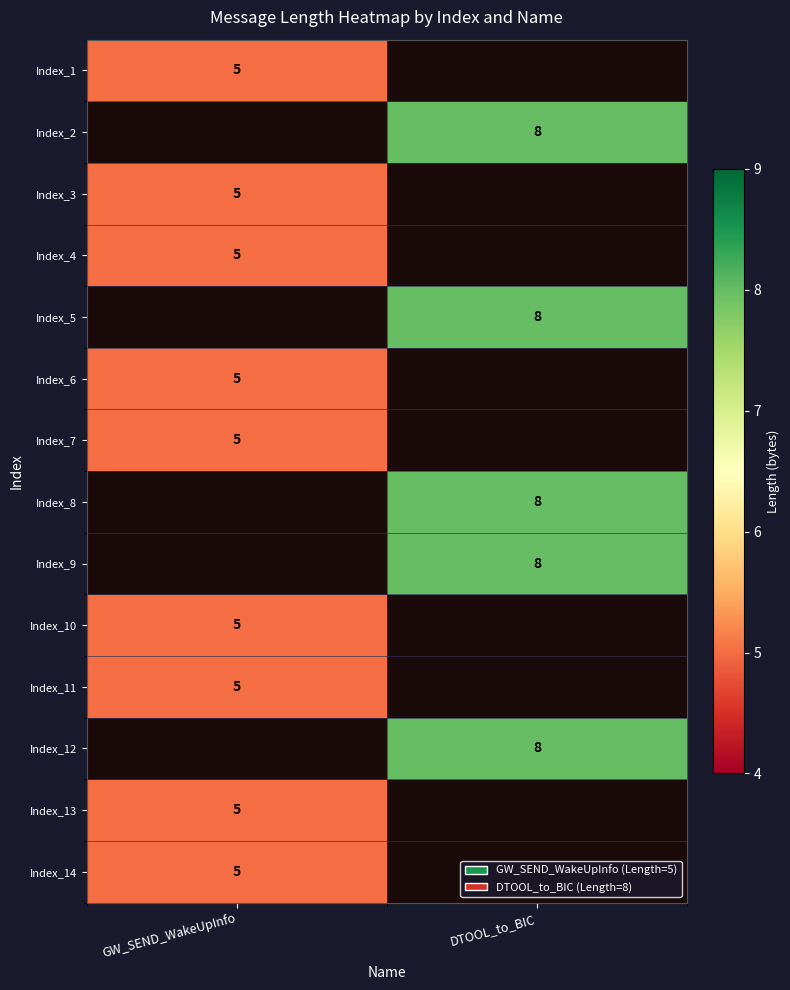

The value of Index_8 at DTOOL_to_BIC is 8. True or false?

True